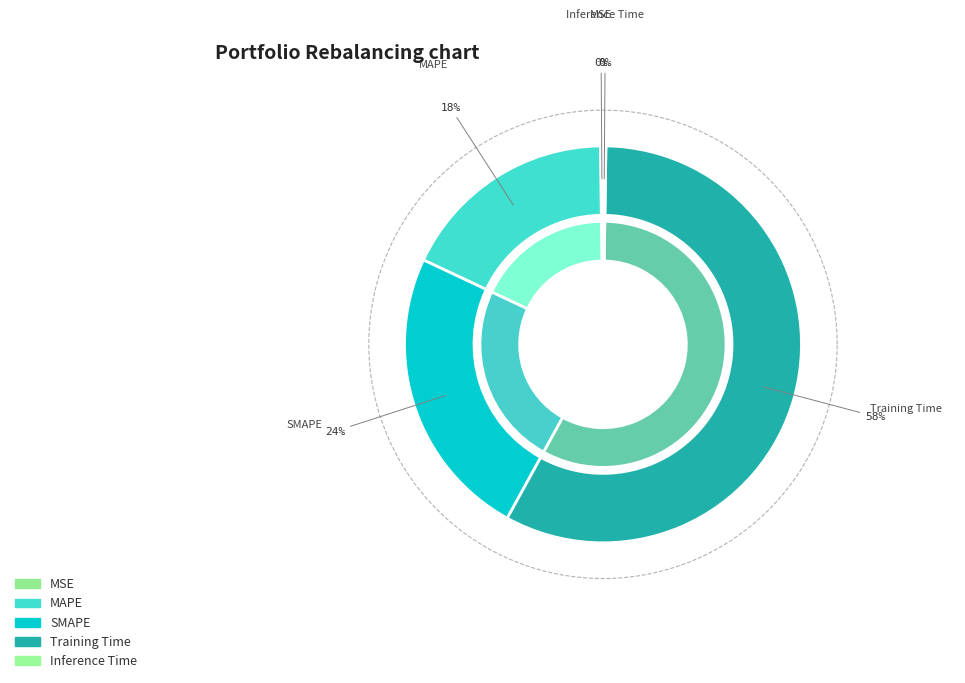

Combined, what portion of the pie is MSE and SMAPE?

24.2%